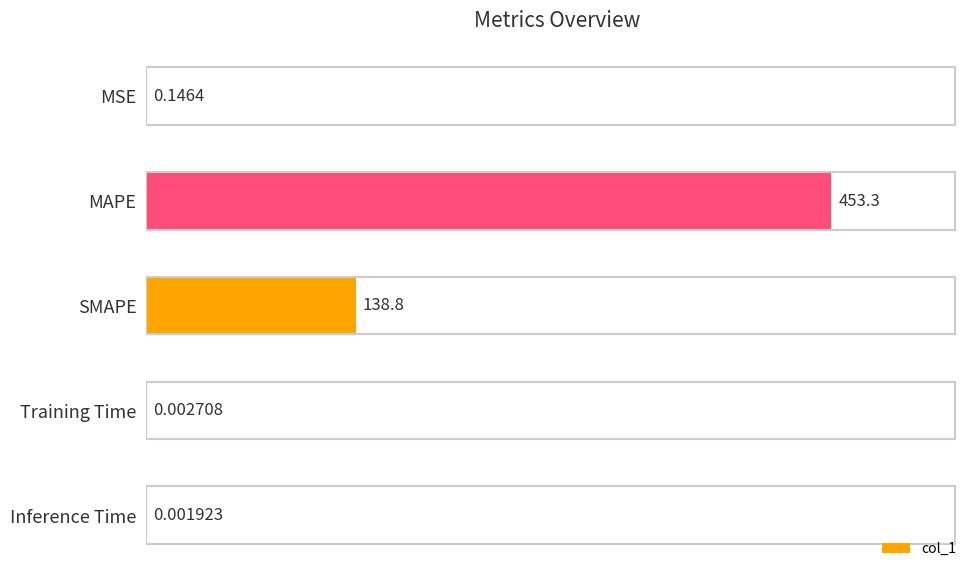

At which label is the value closest to 226?

SMAPE